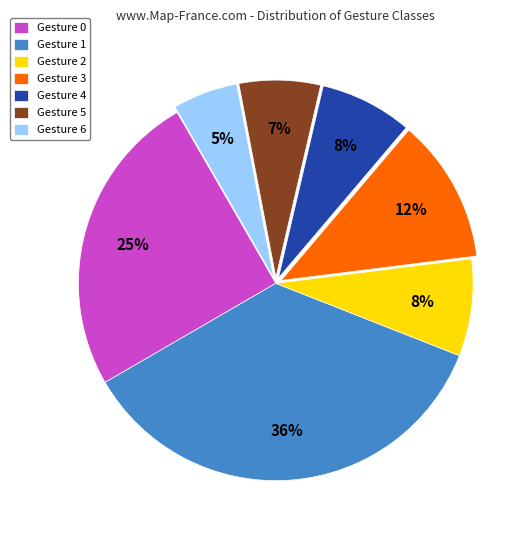

How many slices are in this pie chart?

7